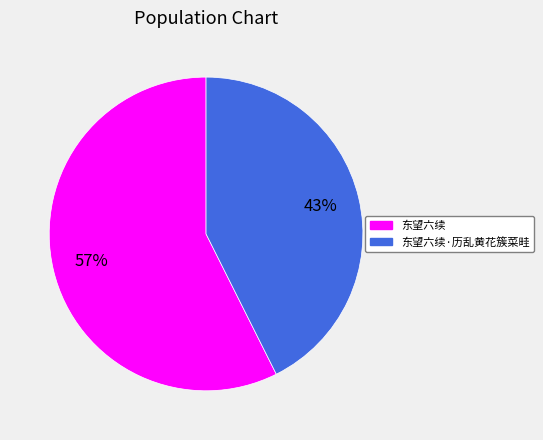

To the nearest percent, what is the average slice percentage?

50%